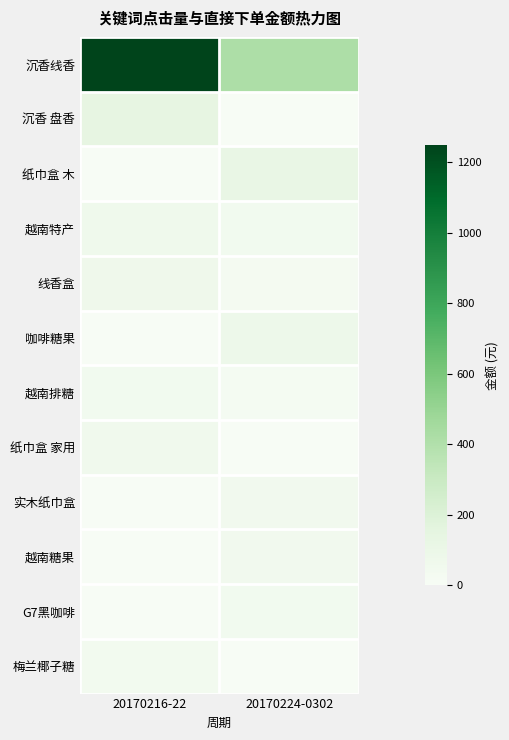

At 20170224-0302, list the series in order from smallest to largest.

沉香 盘香, 纸巾盒 家用, 梅兰椰子糖, 越南排糖, 线香盒, G7黑咖啡, 越南特产, 越南糖果, 实木纸巾盒, 咖啡糖果, 纸巾盒 木, 沉香线香